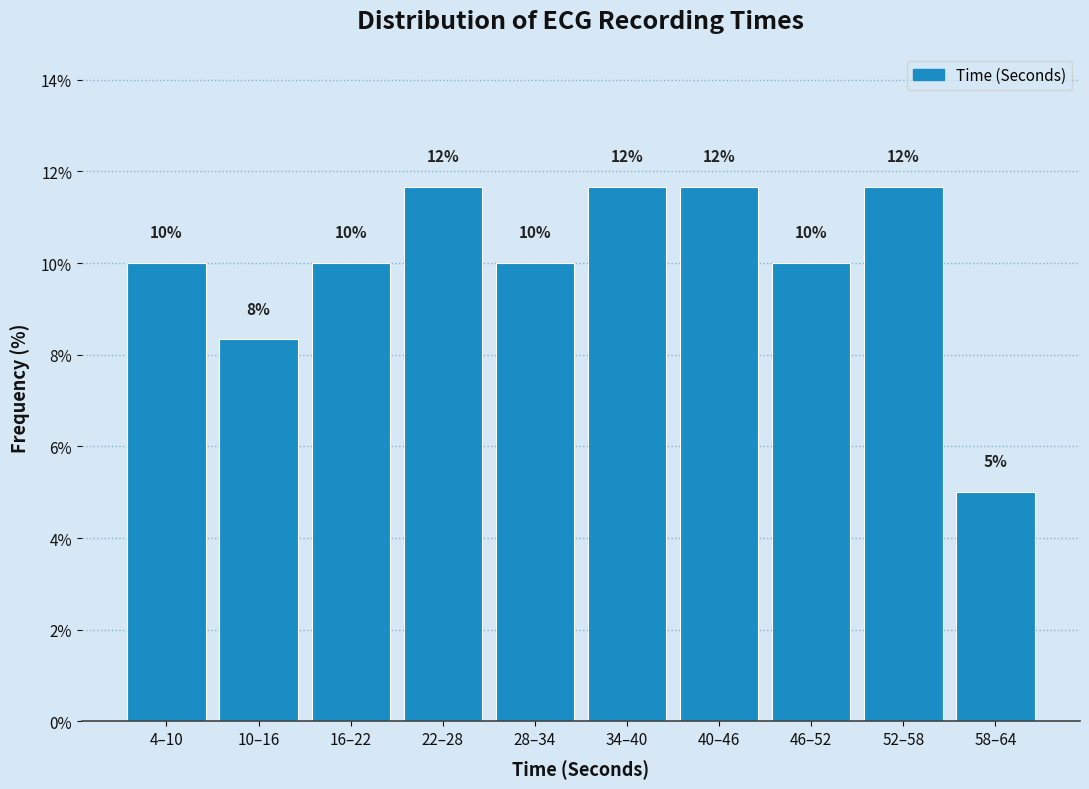

What value does the data have at 10–16?

8.3